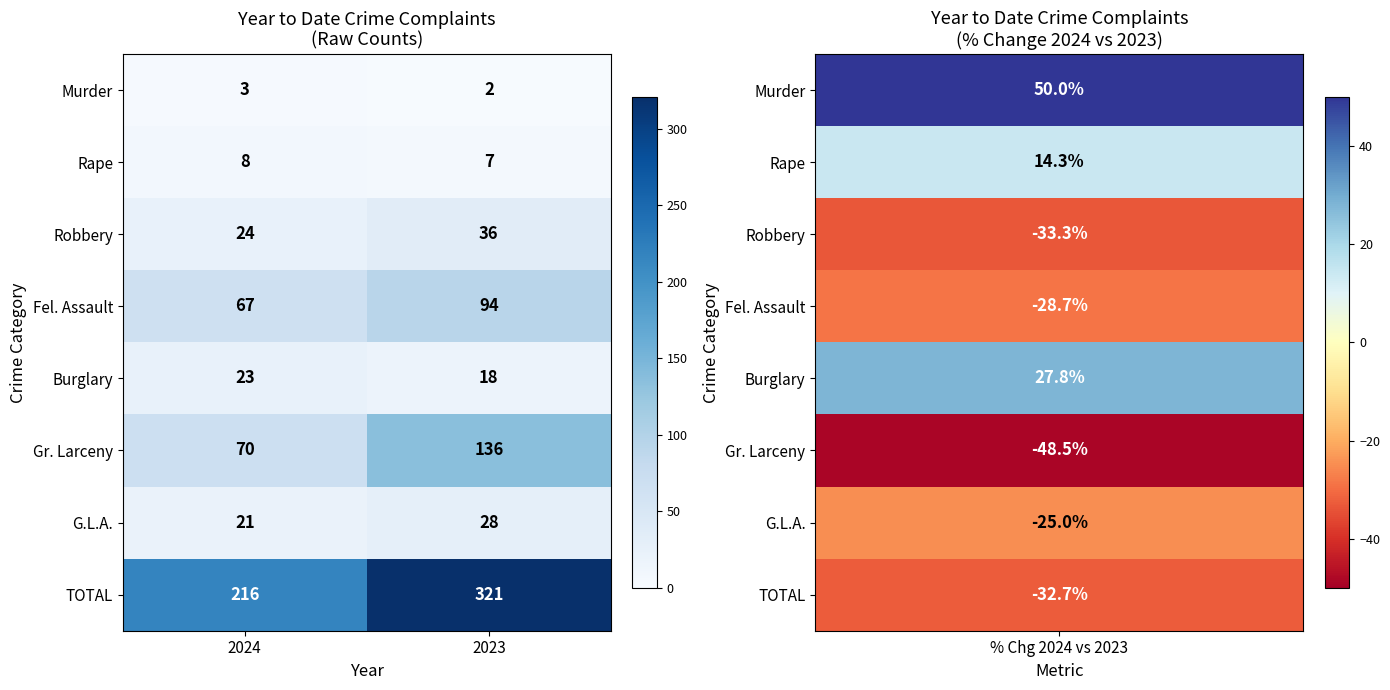

What is the sum of the Fel. Assault values at 2023 and 2024?

161